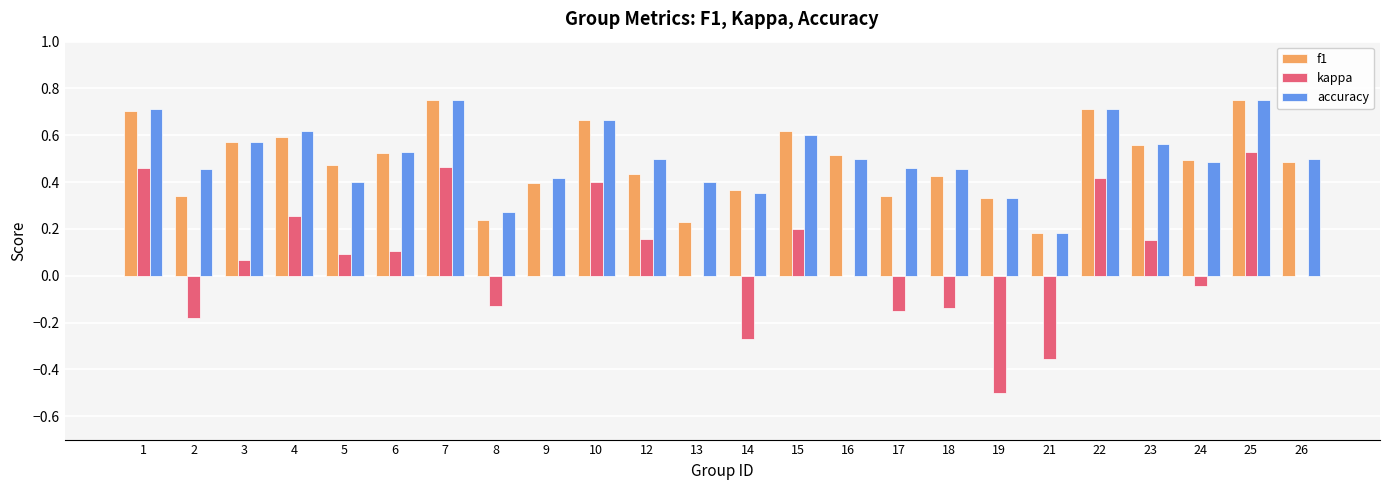

What is the sum of all kappa values?

1.5